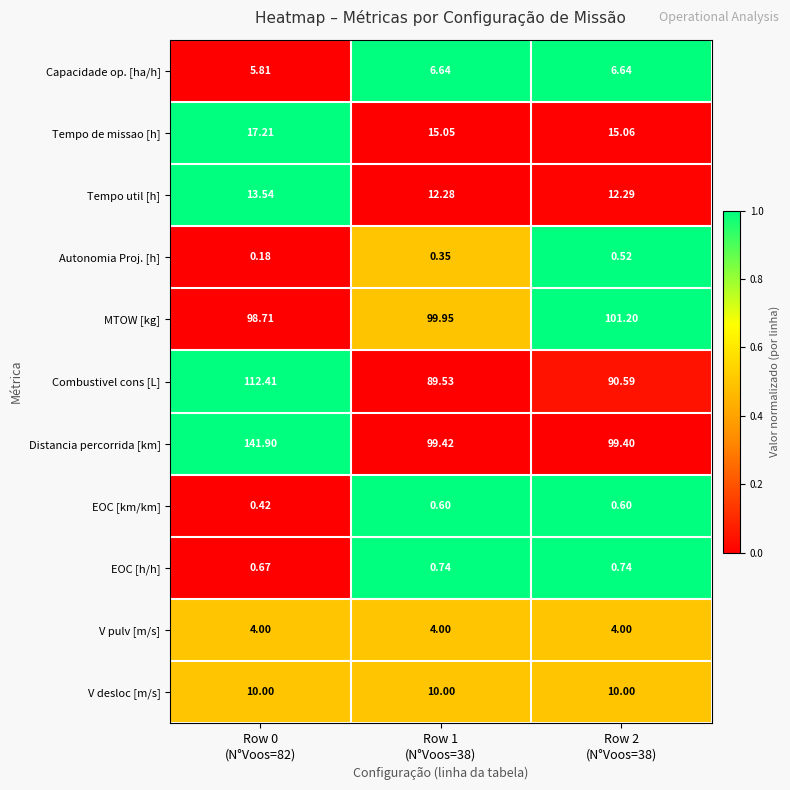

What is the total value across all series at Row 0
(N°Voos=82)?

404.9